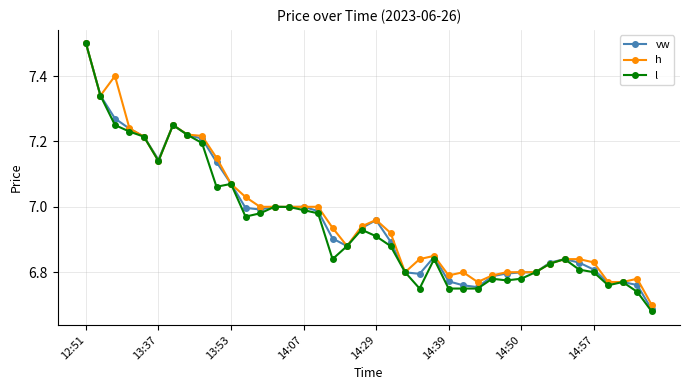

At how many categories does at least one series exceed 6?

40